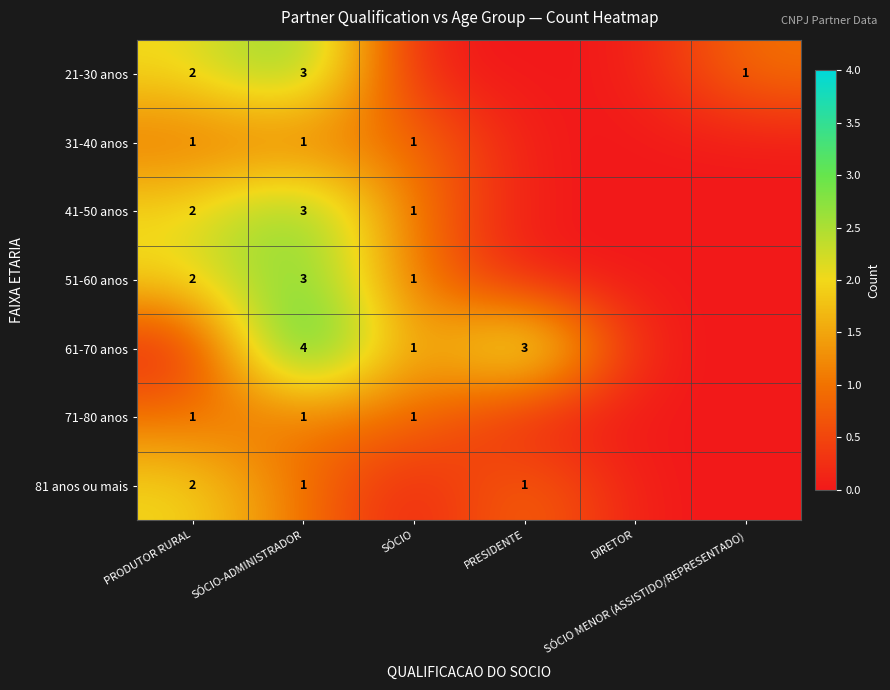

Which series changed the most between PRODUTOR RURAL and SÓCIO?

21-30 anos